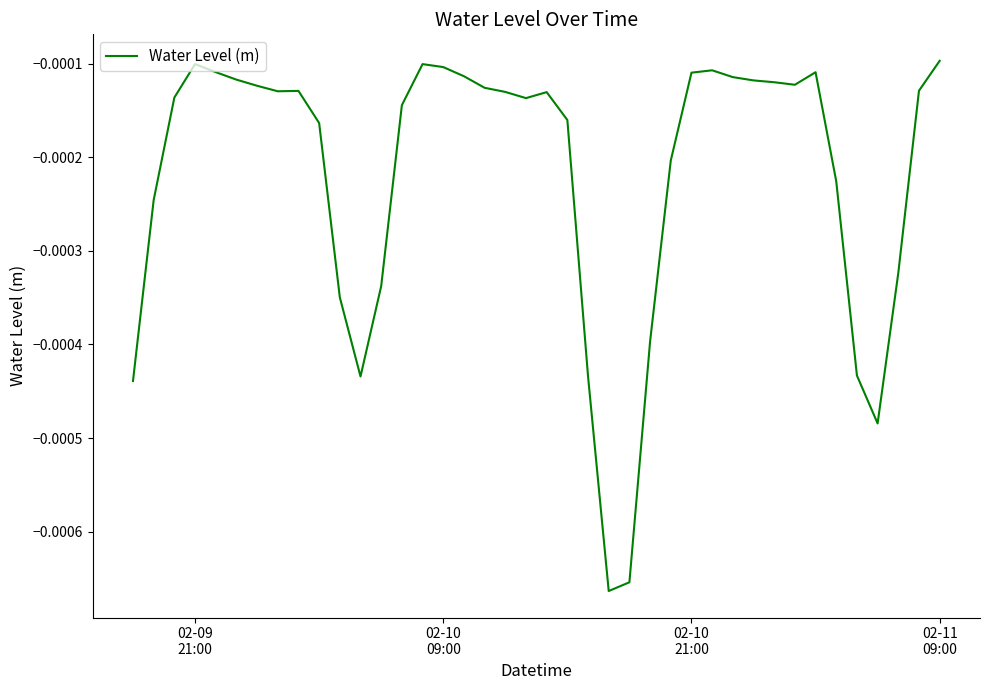

How many lines are shown in the chart?

1